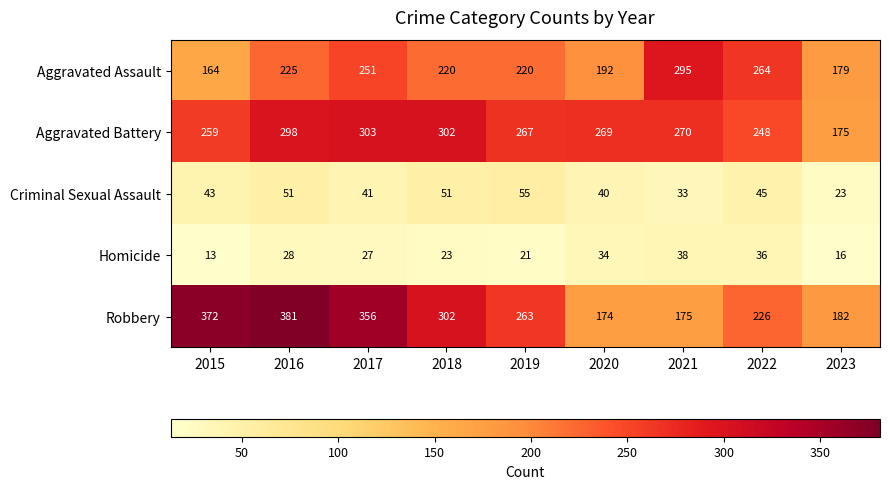

Which series has the widest spread of values?

Robbery